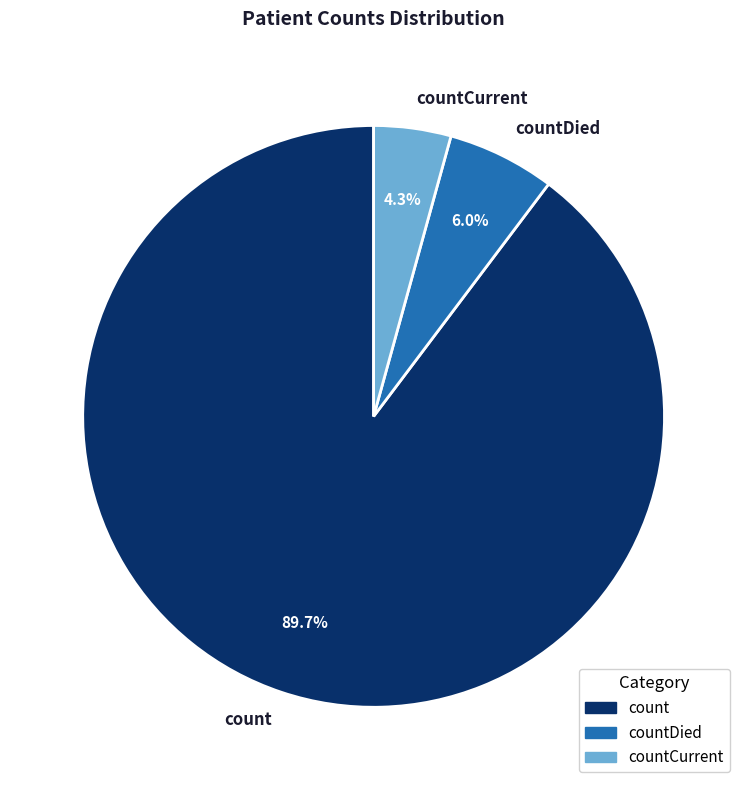

What percentage is the countCurrent slice, to the nearest percent?

4%